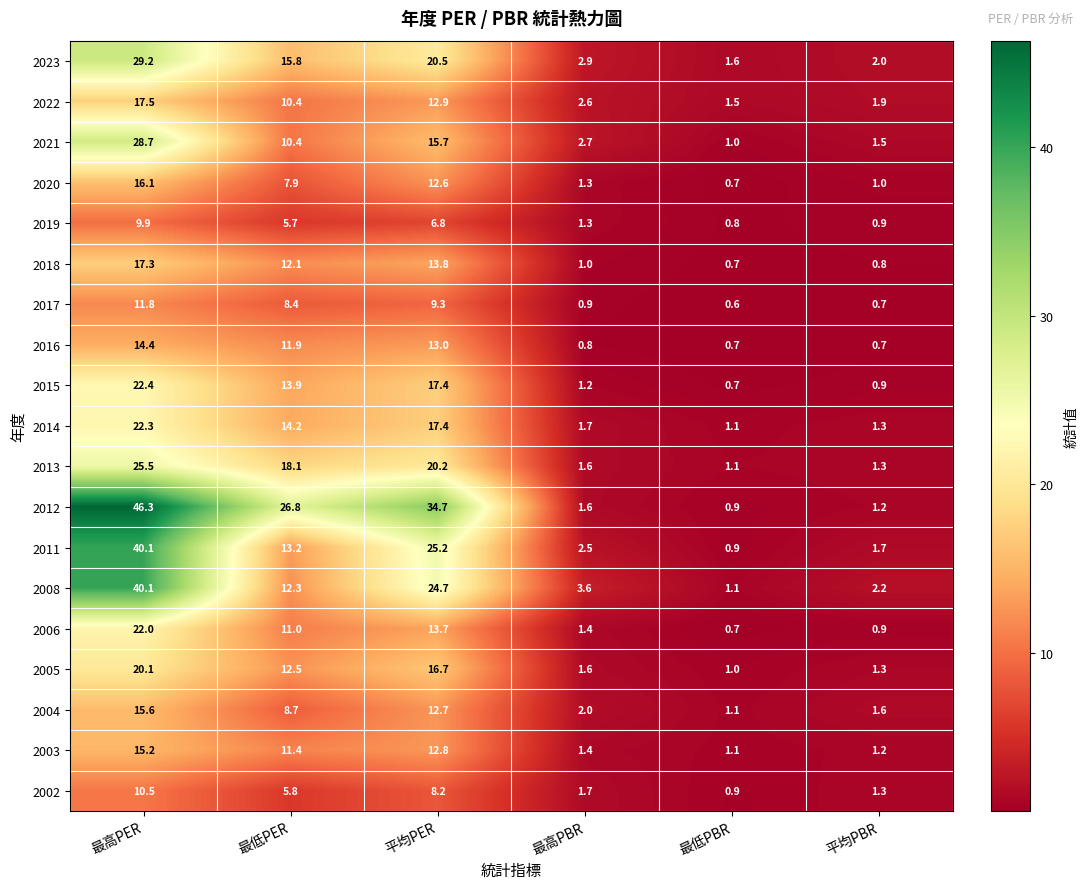

True or false: 2002 has a value of 1.9 at 平均PBR.

False